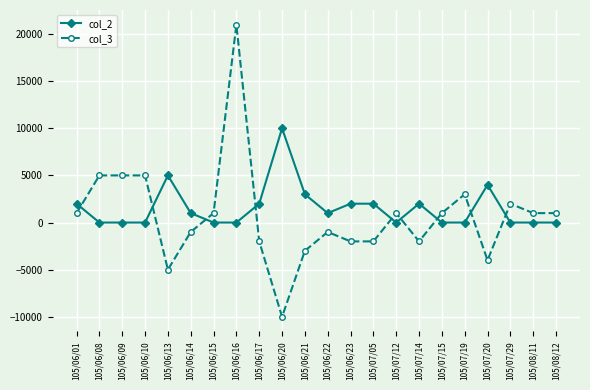

How many intersections are there between col_3 and col_2?

9